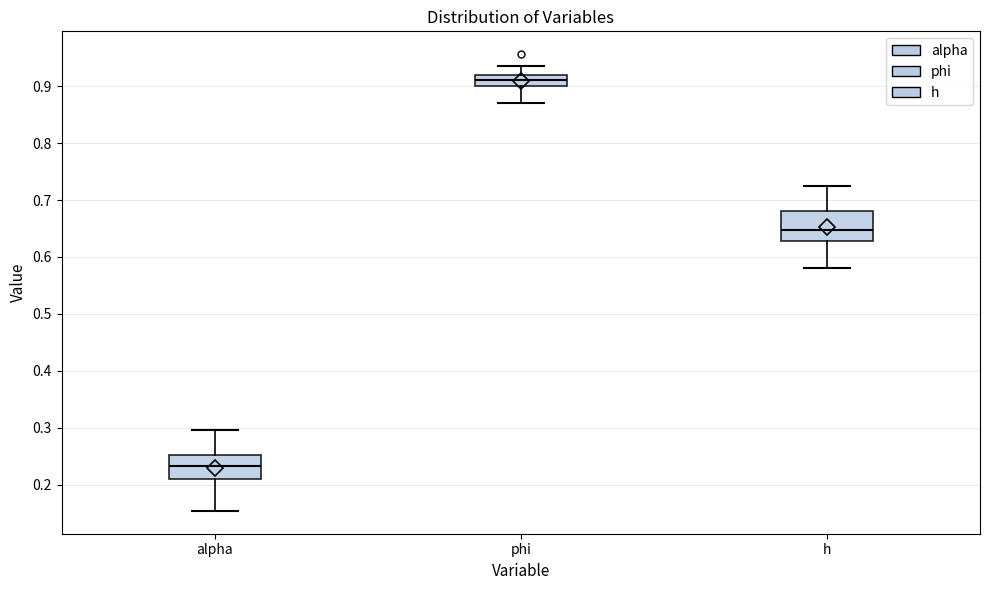

Reading left to right, read every box against the y-axis: the position of its median line, the range the box covers, and the ends of its whiskers. The values are not printed on the chart, so give them approximately, as read against the axis.

alpha: median 0.23, box 0.21 to 0.25, whiskers 0.15 to 0.30
phi: median 0.91, box 0.90 to 0.92, whiskers 0.87 to 0.94
h: median 0.65, box 0.63 to 0.68, whiskers 0.58 to 0.72